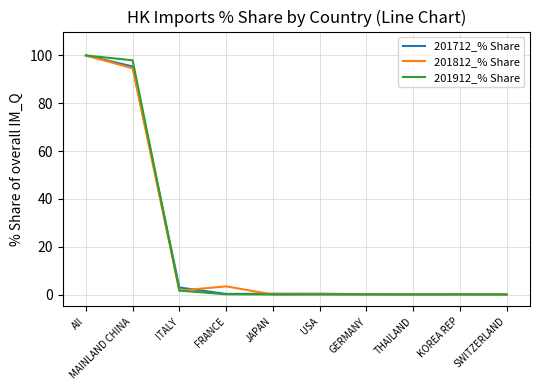

What is the greatest value displayed?

100.0